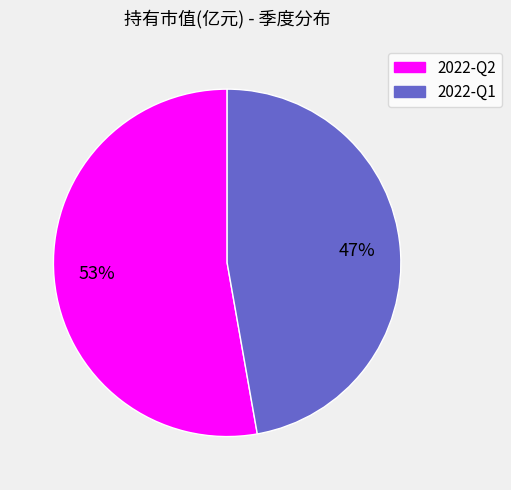

Rank the categories by value from highest to lowest.

2022-Q2, 2022-Q1